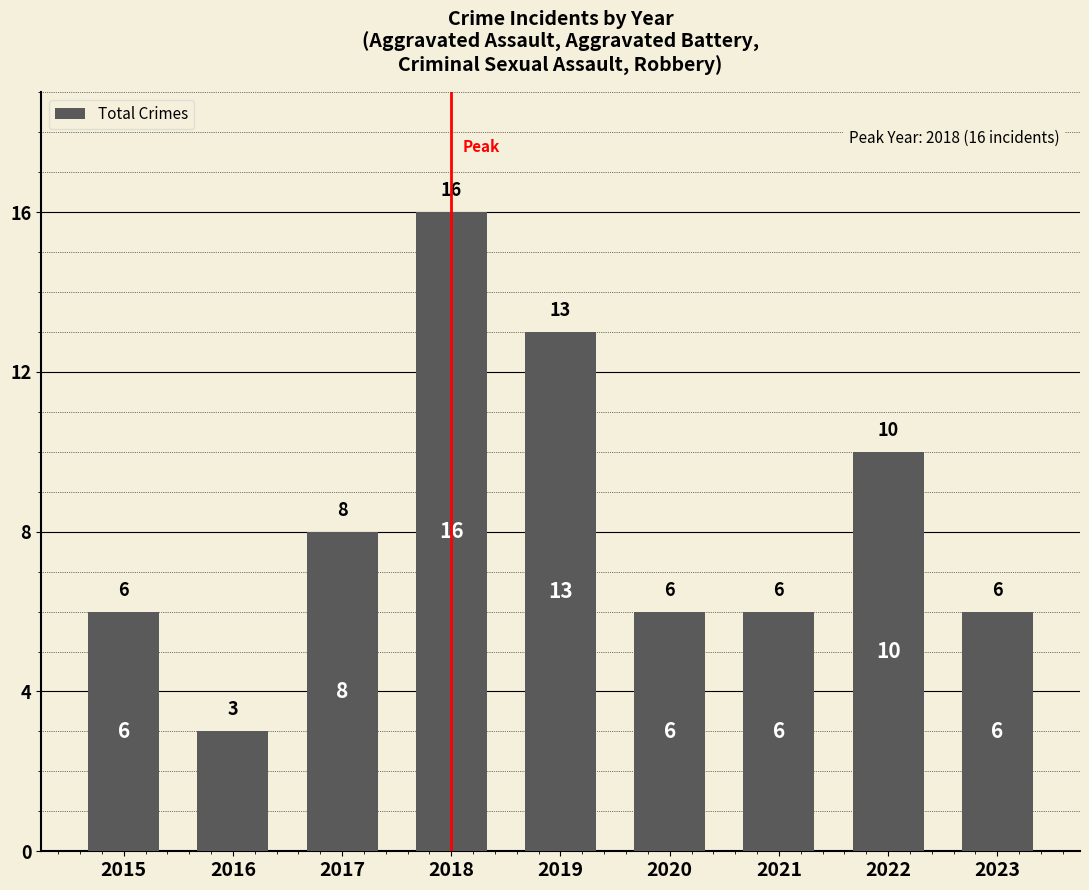

What is the value of the 6th bar from the left?

6